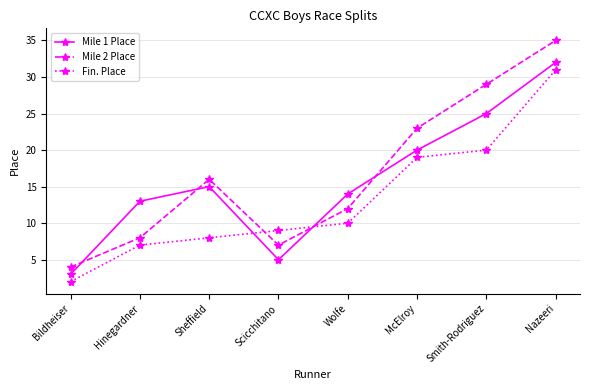

What is the label of the 6th point from the right?

Sheffield